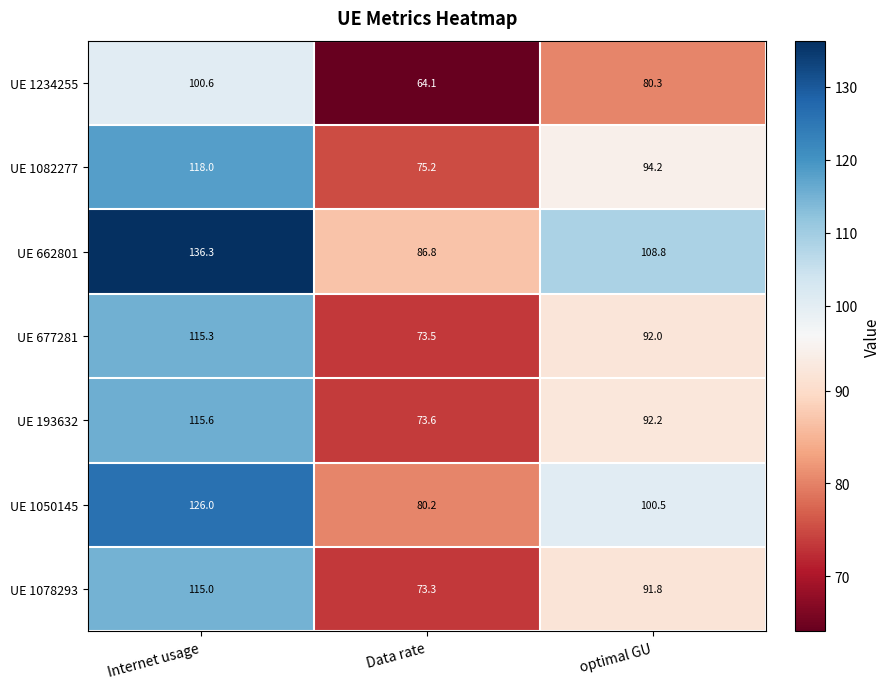

True or false: UE 677281 has a value of 43.9 at Internet usage.

False